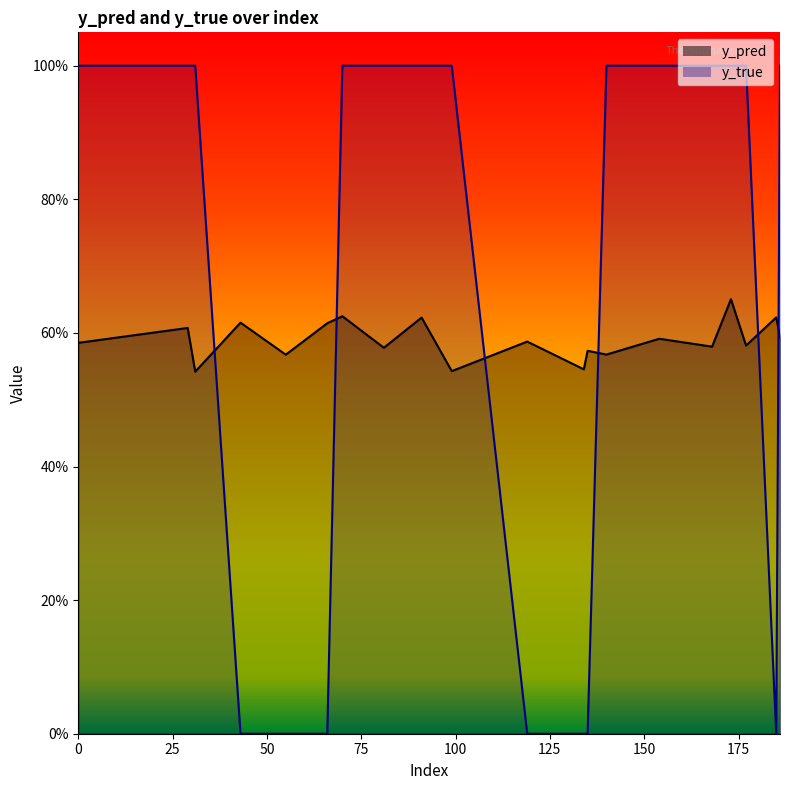

Reading left to right, transcribe all the data shown in this chart.

y_pred: 0=0.6	29=0.6	31=0.5	43=0.6	55=0.6	66=0.6	70=0.6	81=0.6	91=0.6	99=0.5	119=0.6	134=0.5	135=0.6	140=0.6	154=0.6	168=0.6	173=0.7	177=0.6	185=0.6	186=0.6
y_true: 0=1.0	29=1.0	31=1.0	43=0.0	55=0.0	66=0.0	70=1.0	81=1.0	91=1.0	99=1.0	119=0.0	134=0.0	135=0.0	140=1.0	154=1.0	168=1.0	173=1.0	177=1.0	185=0.0	186=1.0